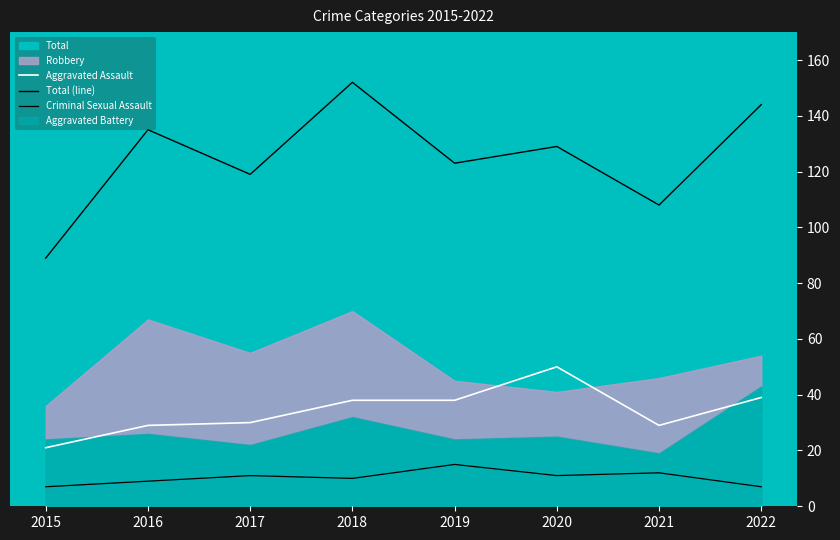

Which label corresponds to the largest value in the chart?

2018